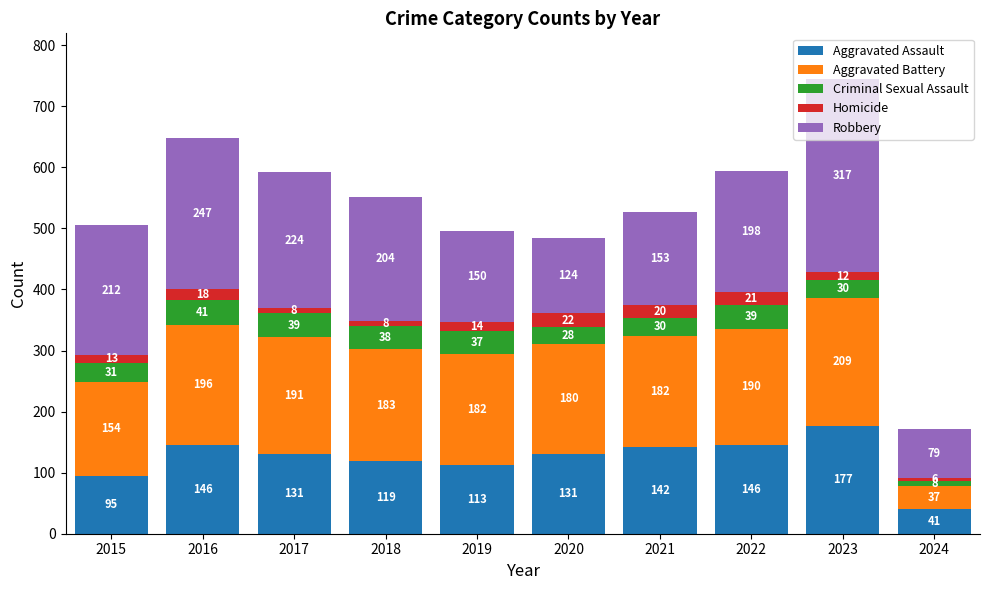

Where does the Aggravated Assault series first go above 131?

2016